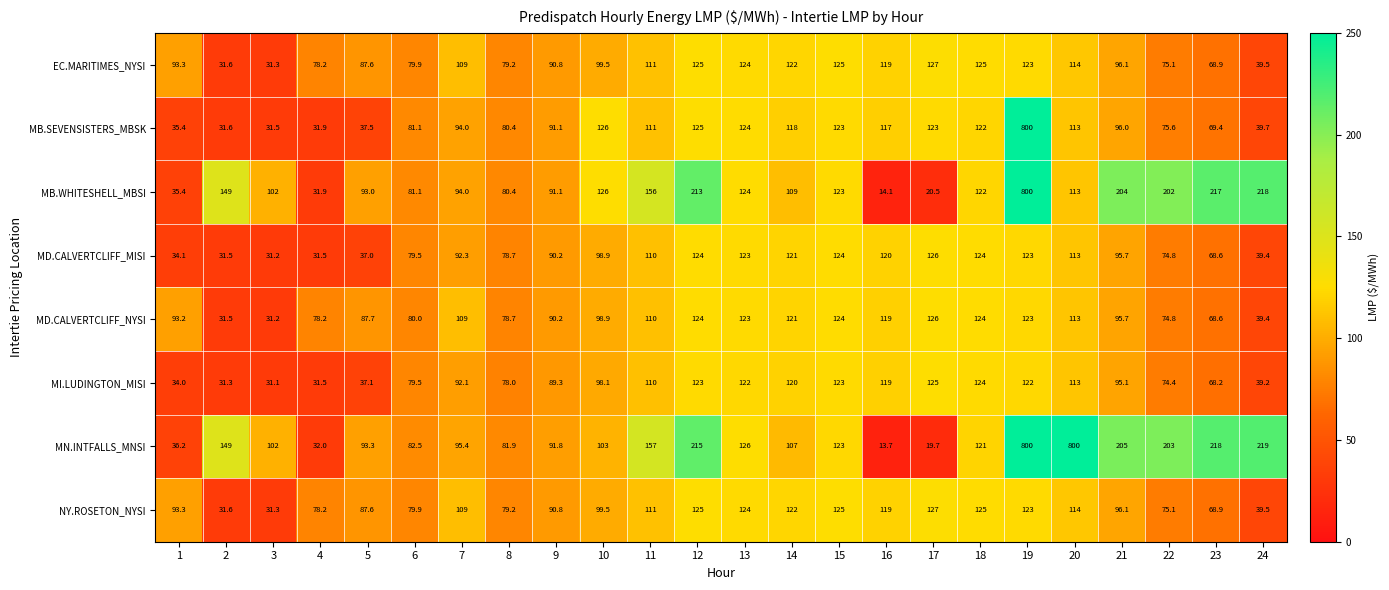

At which category does the chart reach its minimum across all series?

16